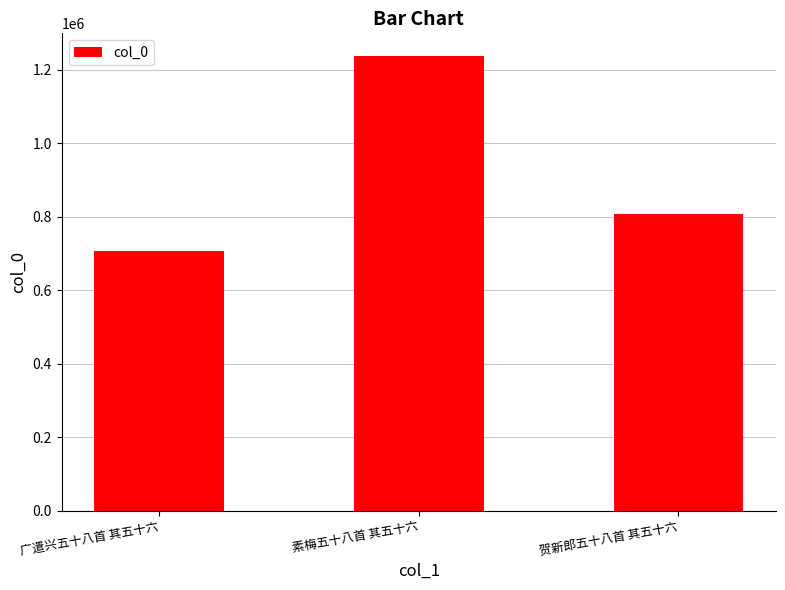

What is the label of the 1st bar from the right?

贺新郎五十八首 其五十六